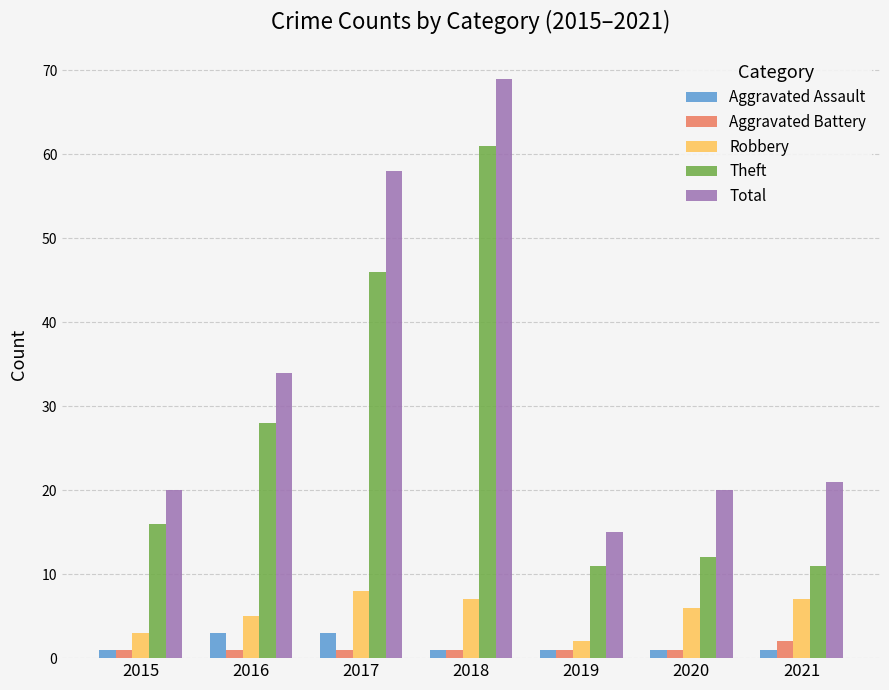

What is the total value across all series at 2021?

42